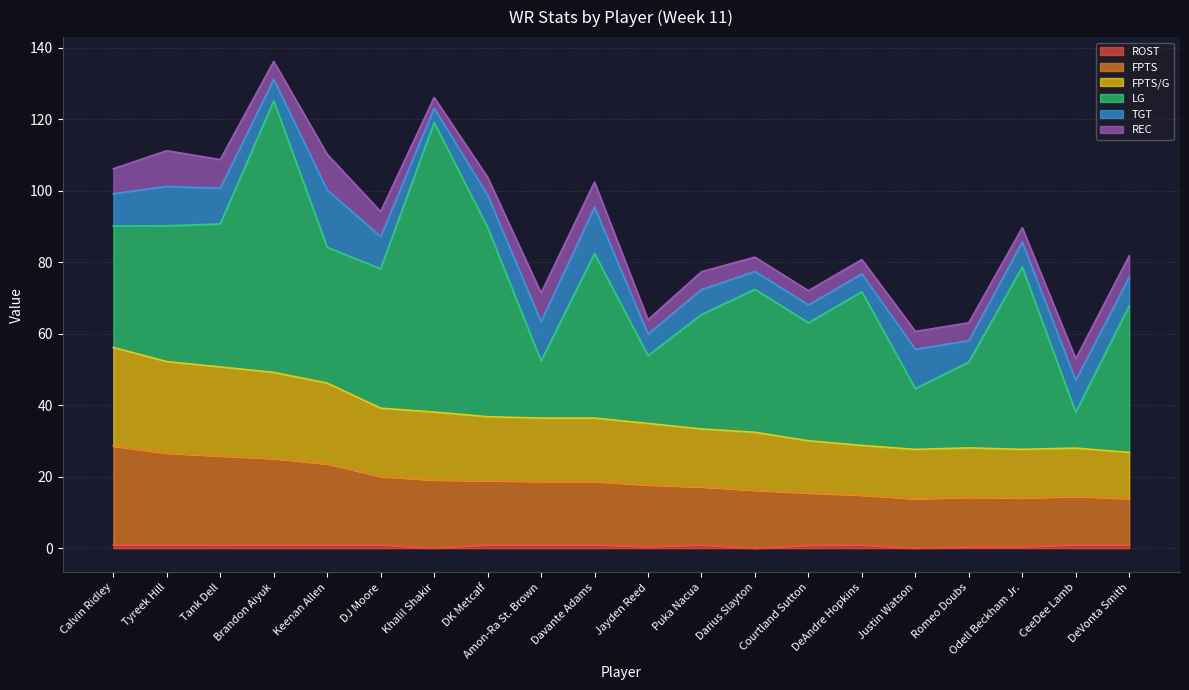

In FPTS/G, how many points are higher than both neighbors (excluding endpoints)?

2